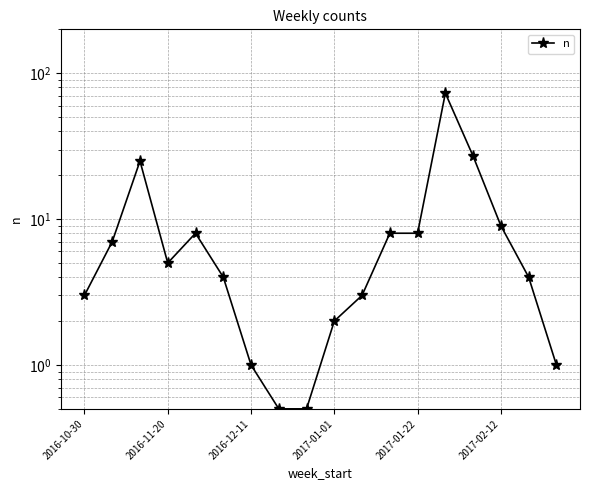

Reading right to left, what are all the values shown in this chart?

1.0	4.0	9.0	27.0	73.0	8.0	8.0	3.0	2.0	0.5	0.5	1.0	4.0	8.0	5.0	25.0	7.0	3.0